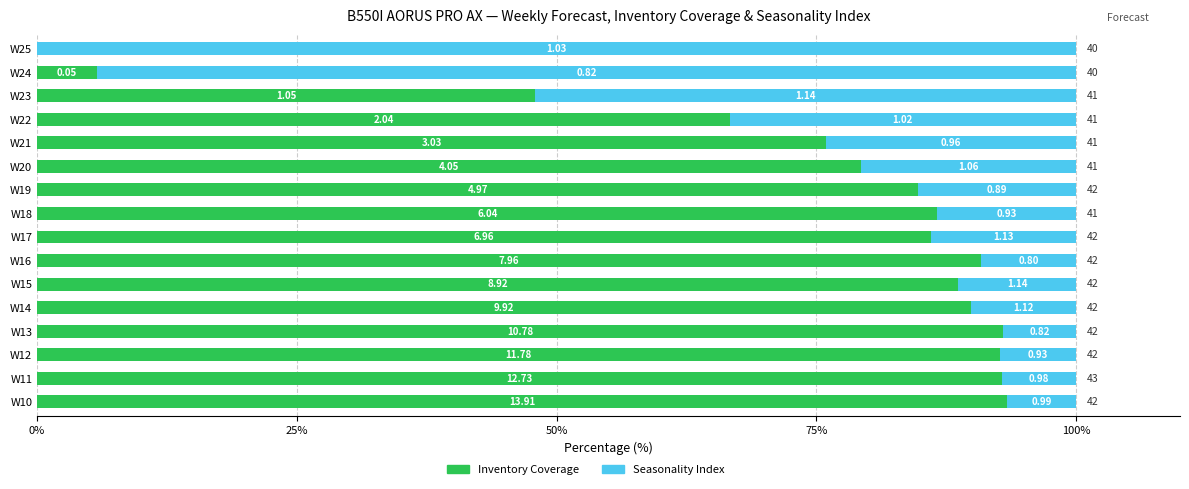

What are all the series names shown in the legend?

Inventory Coverage, Seasonality Index